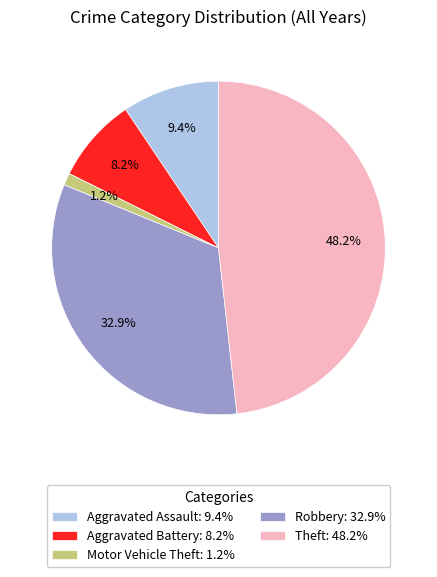

How much of the chart is everything except Theft: 48.2%?

51.8%